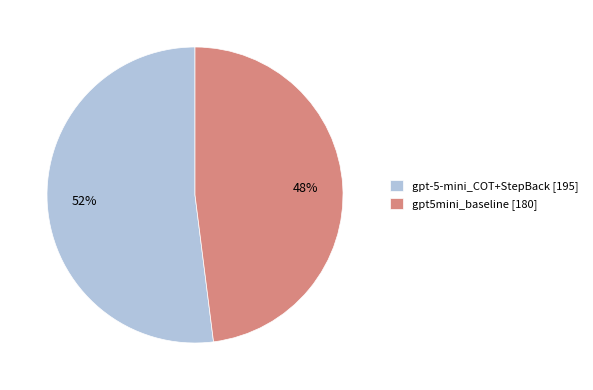

How many segments does this pie chart have?

2